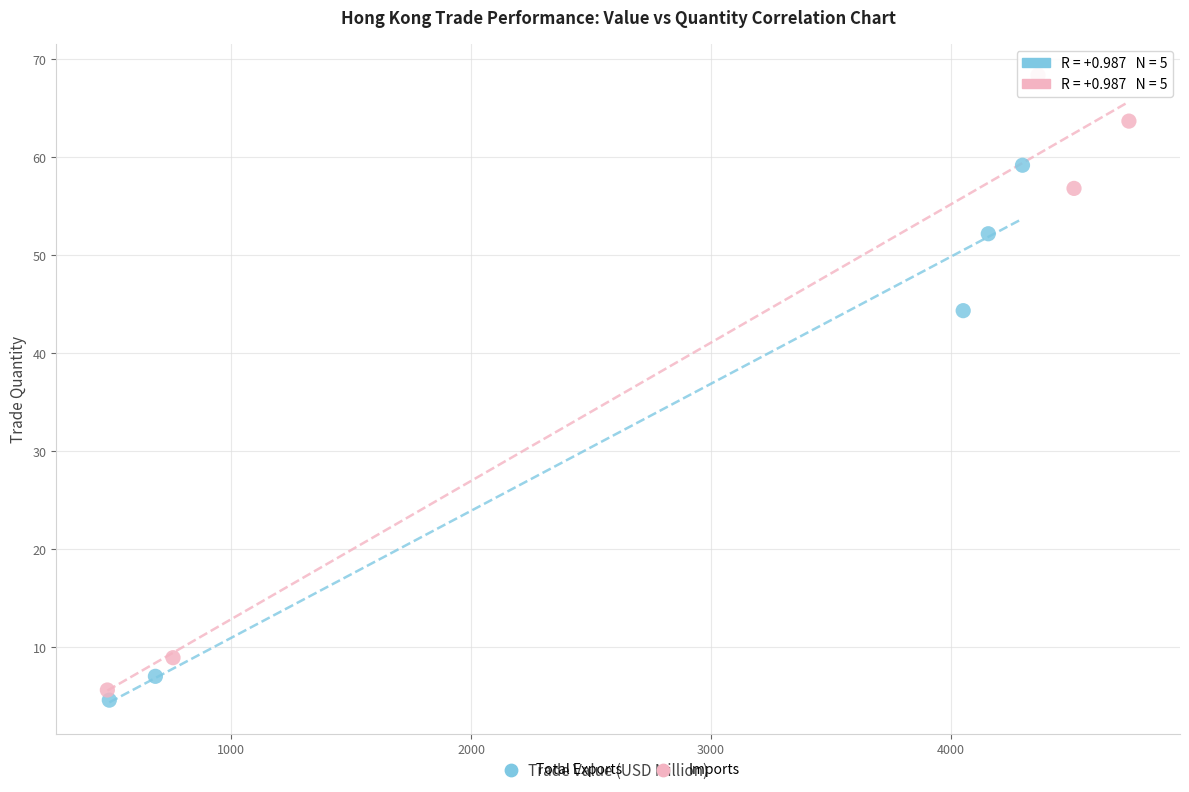

Which series has the largest Y range (max minus min)?

Imports